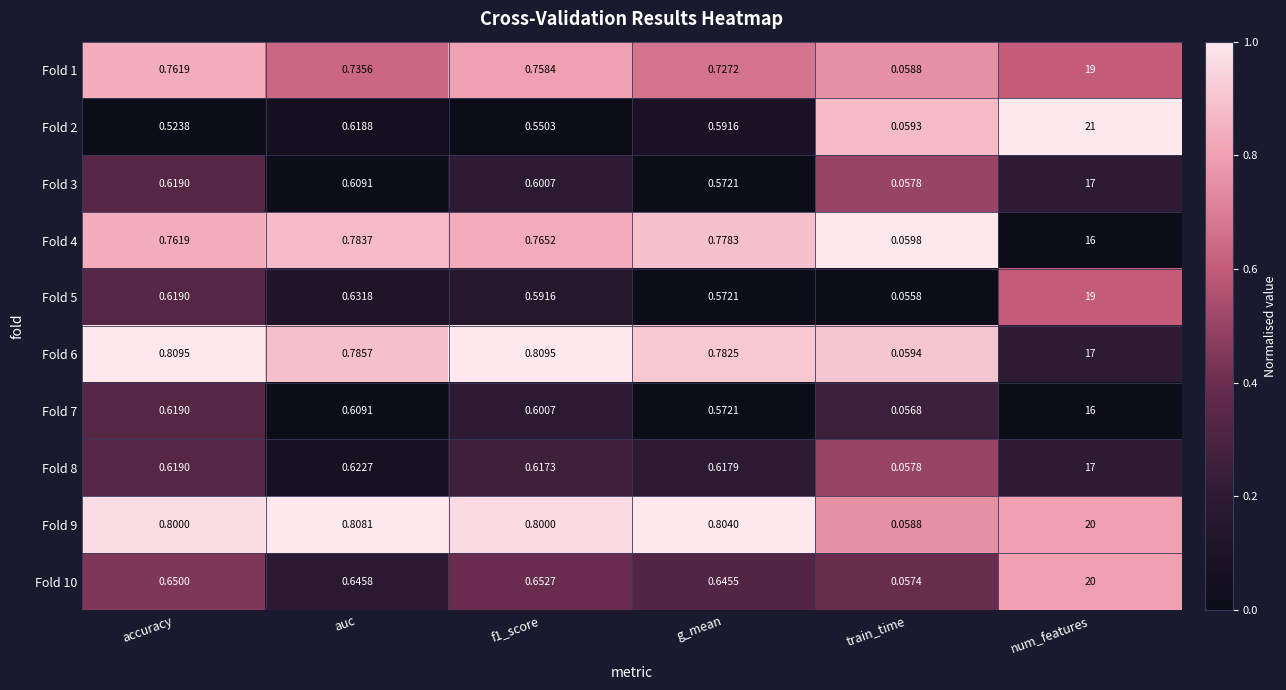

Which series changed the most between auc and g_mean?

Fold 5